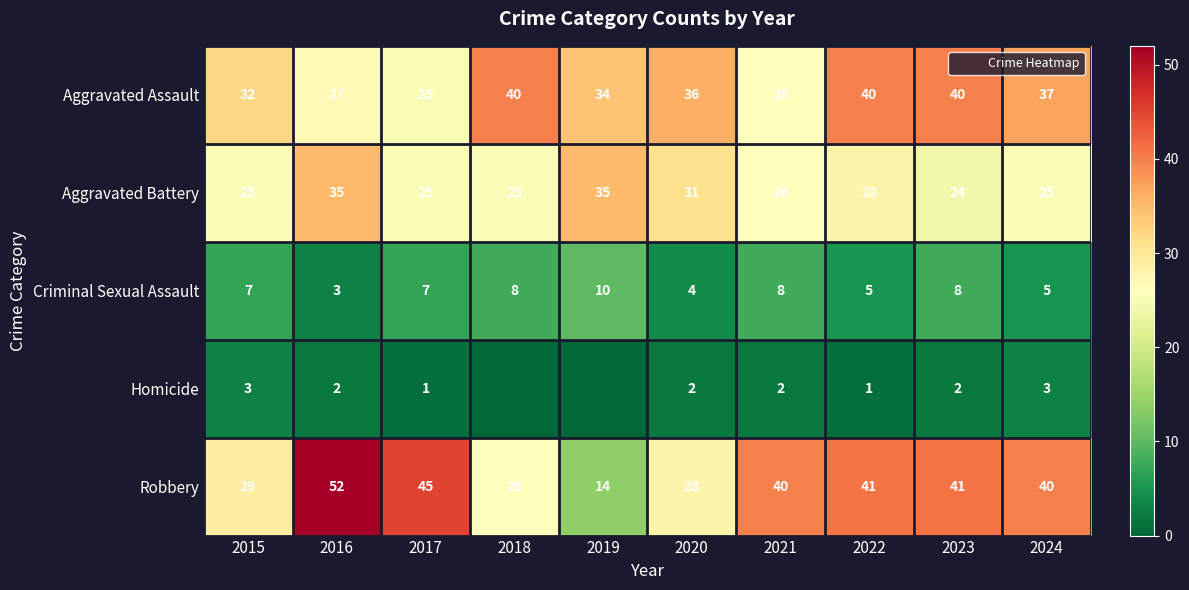

Which series has the largest total across all categories?

Robbery